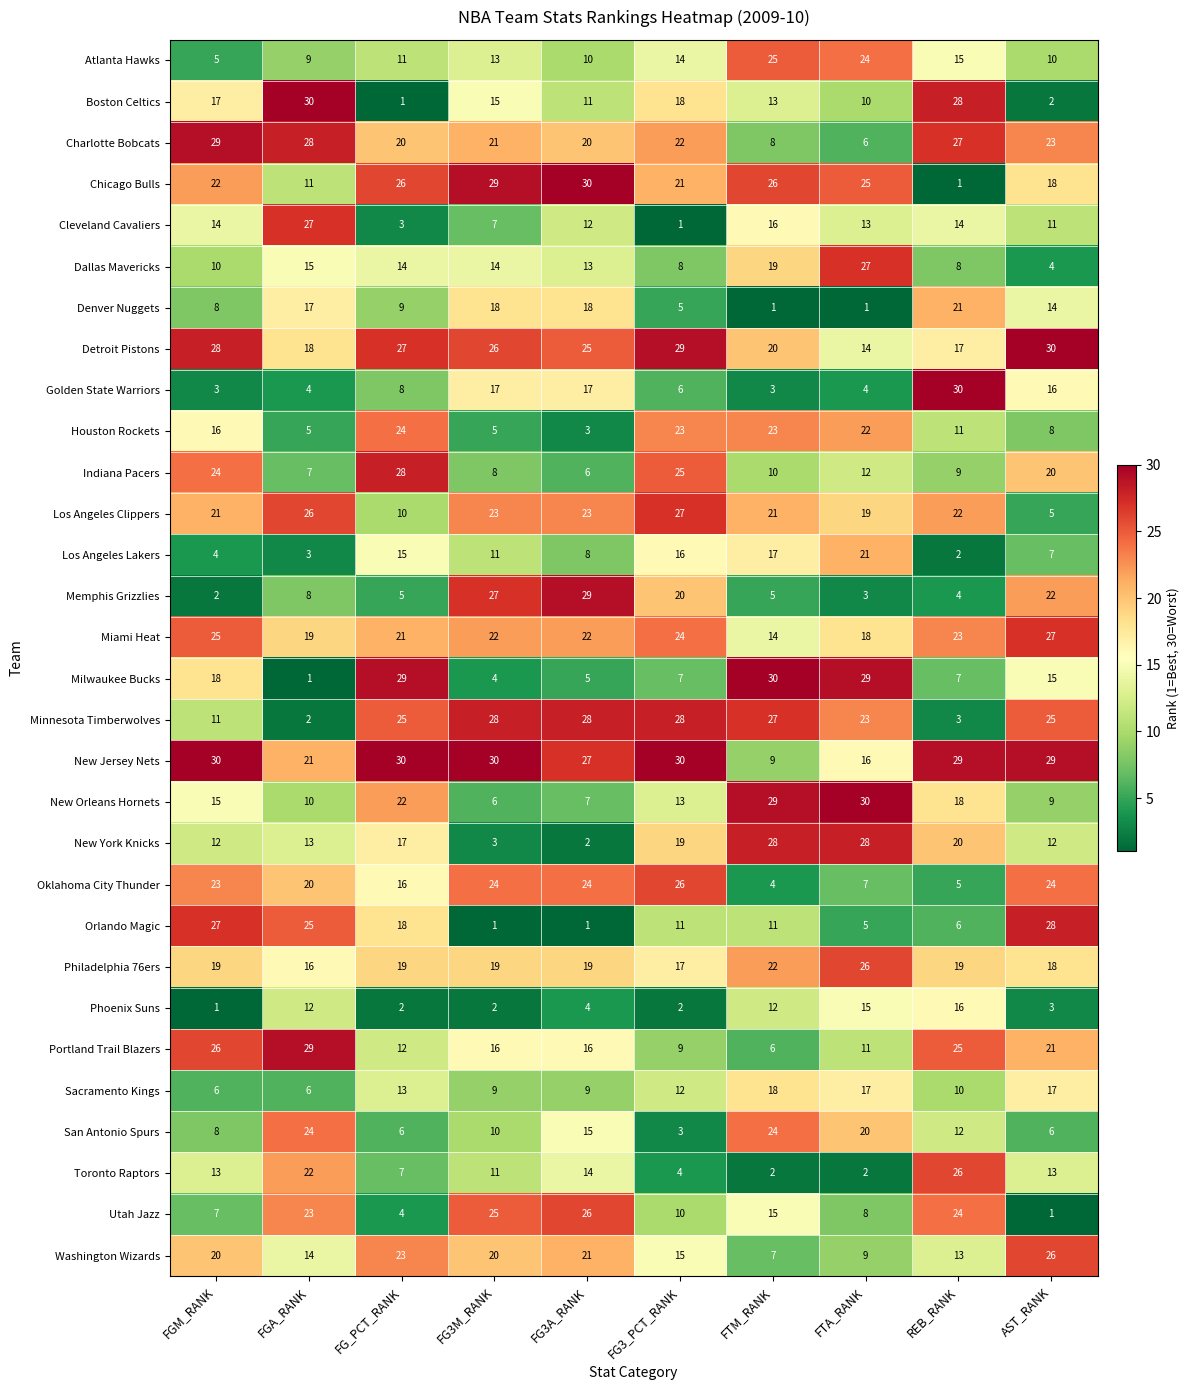

Where is Indiana Pacers nearest to the value 17?

AST_RANK